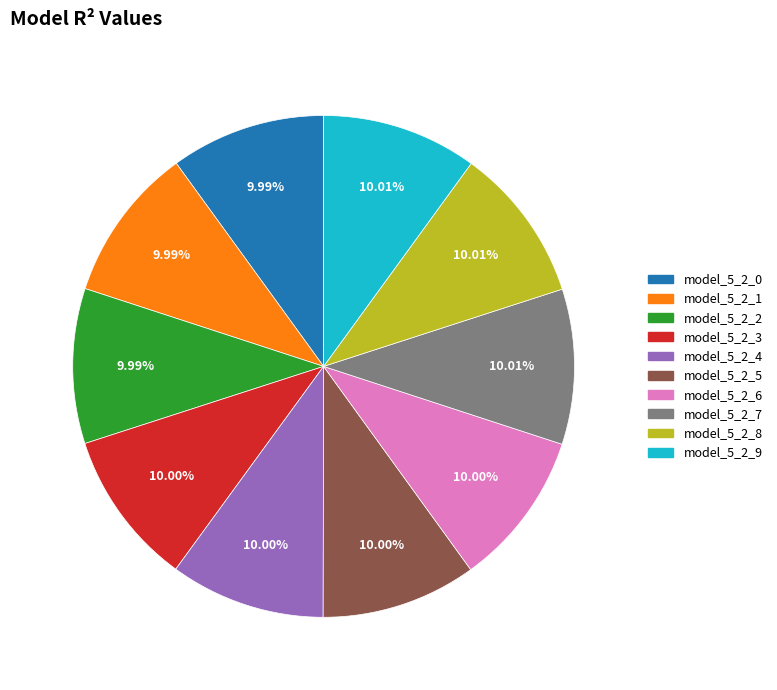

Does model_5_2_3 account for over 50% of the chart?

No